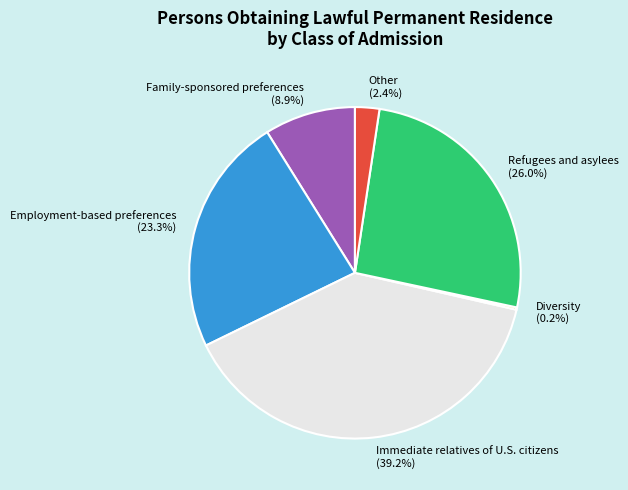

Does Other account for over 50% of the chart?

No